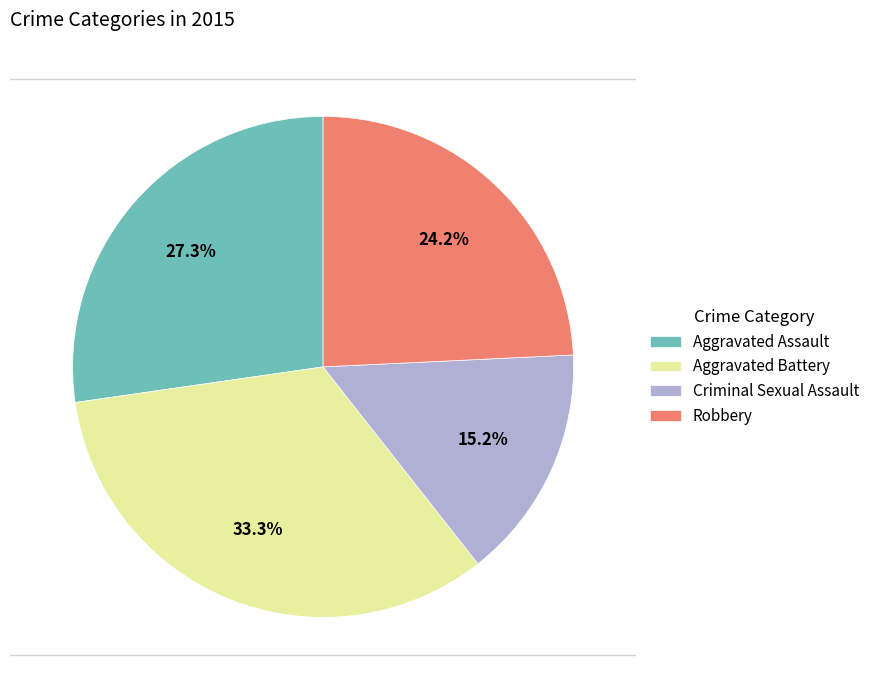

To the nearest percent, what is the difference between the Aggravated Battery and Robbery slice percentages?

9%